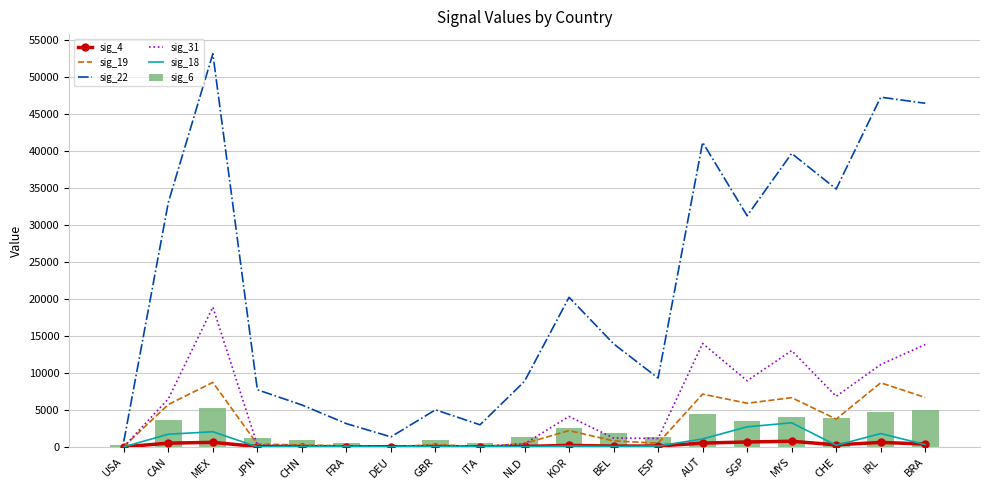

Are the bars grouped side by side (vs. stacked)?

Yes